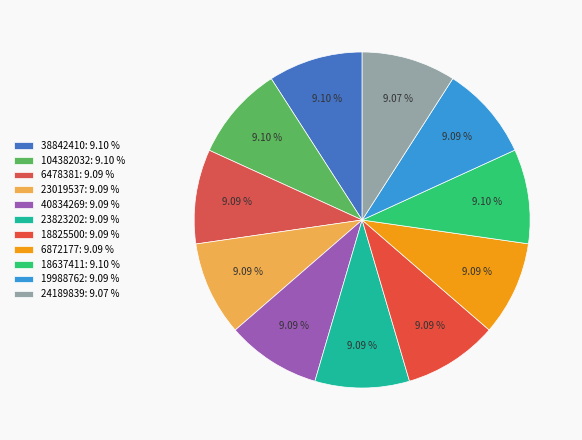

Which slice is the largest?

18637411